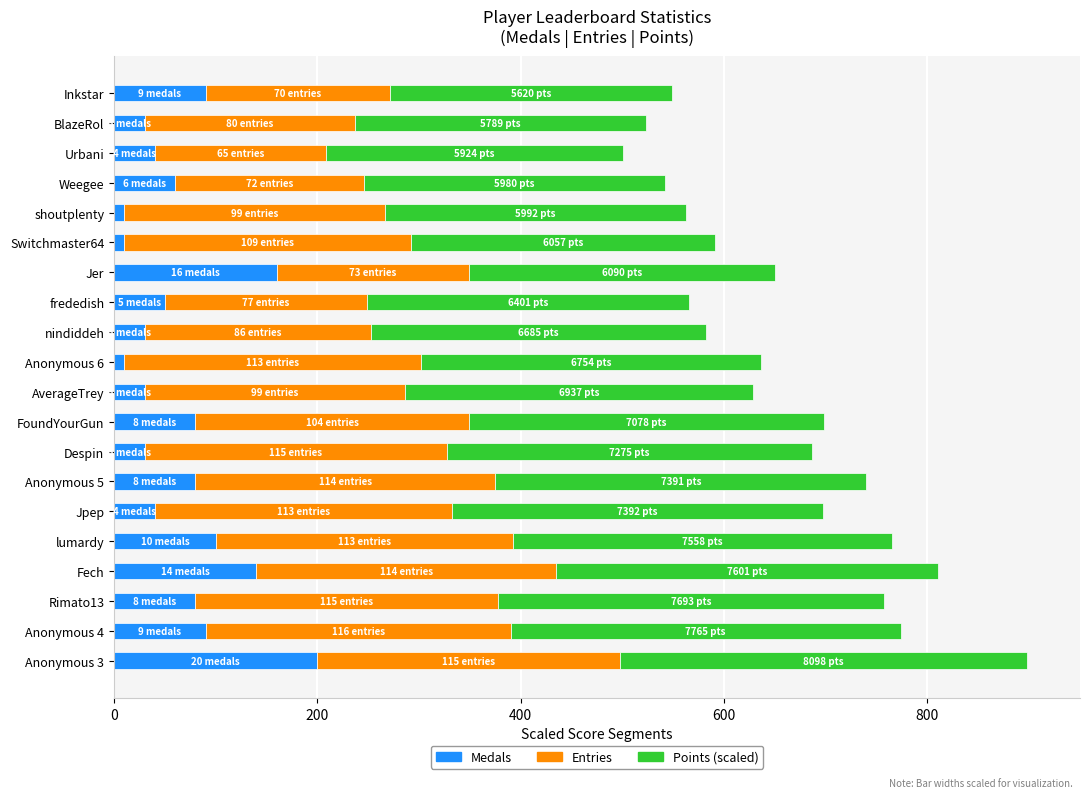

At which category is the sum across all series the highest?

Anonymous 3